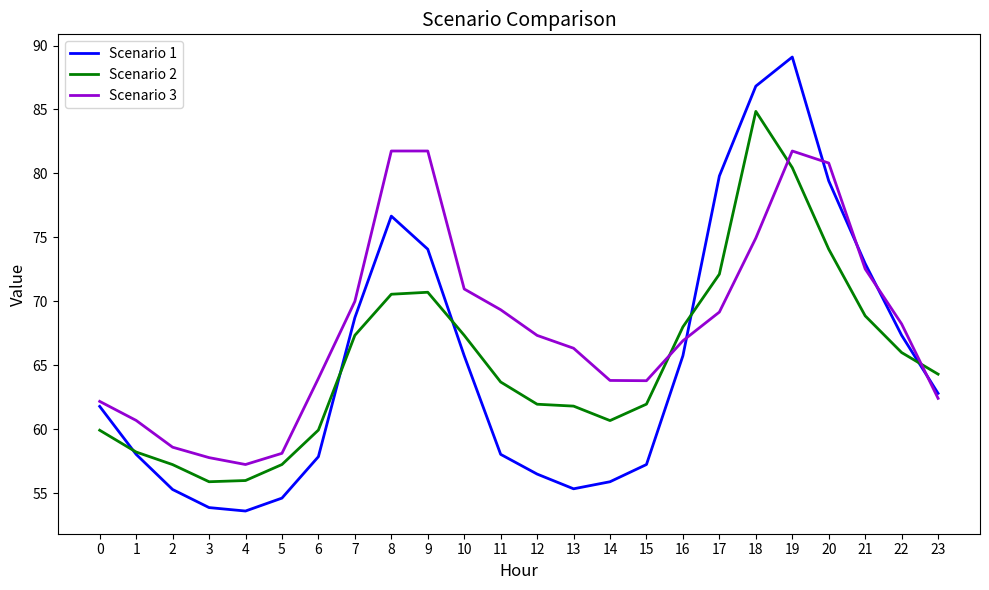

Is it true that Scenario 1 equals 79.8 at 17?

True